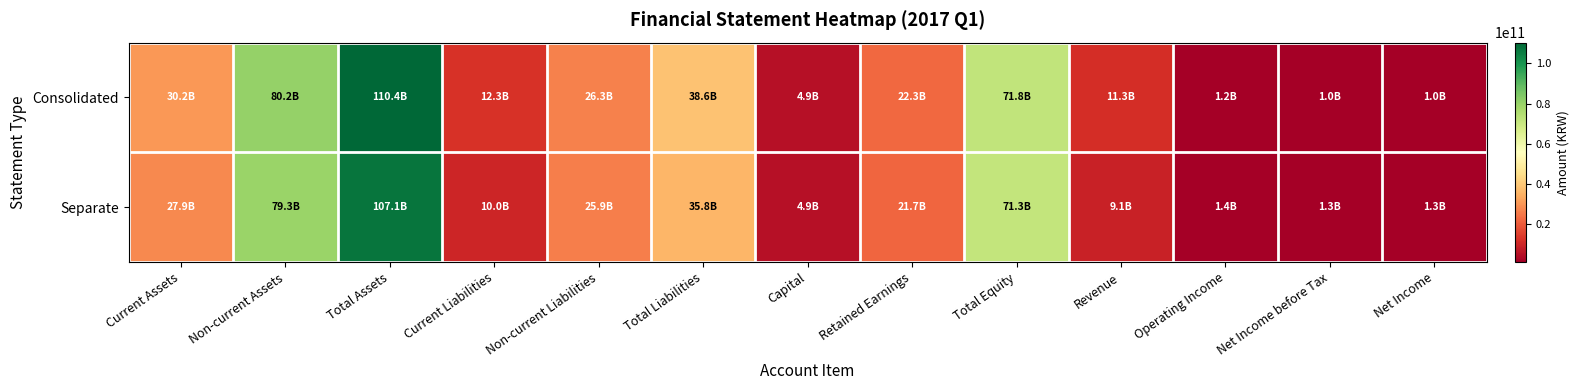

At how many categories does at least one series exceed 27069144107?

5